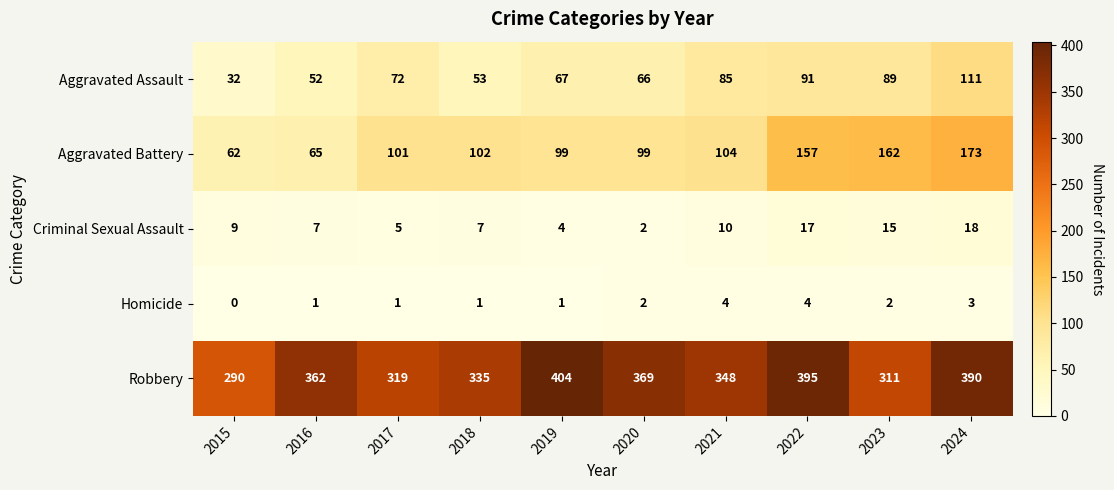

What is the maximum value shown in the chart?

404